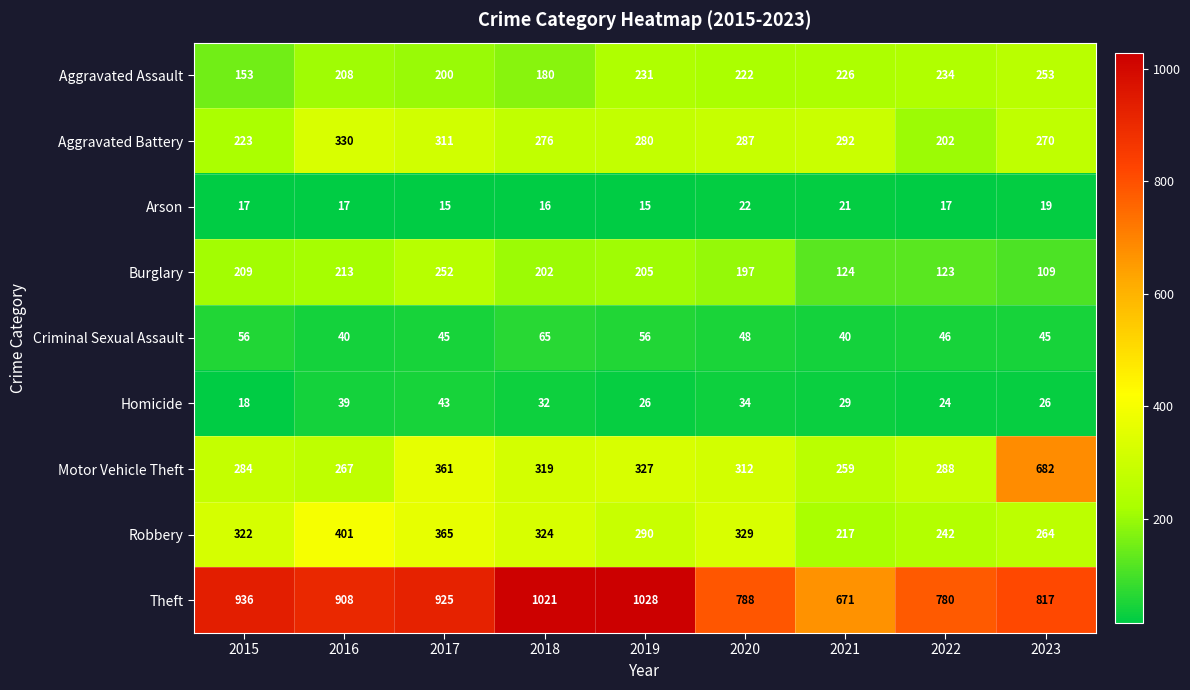

True or false: Theft has a value of 1375 at 2022.

False